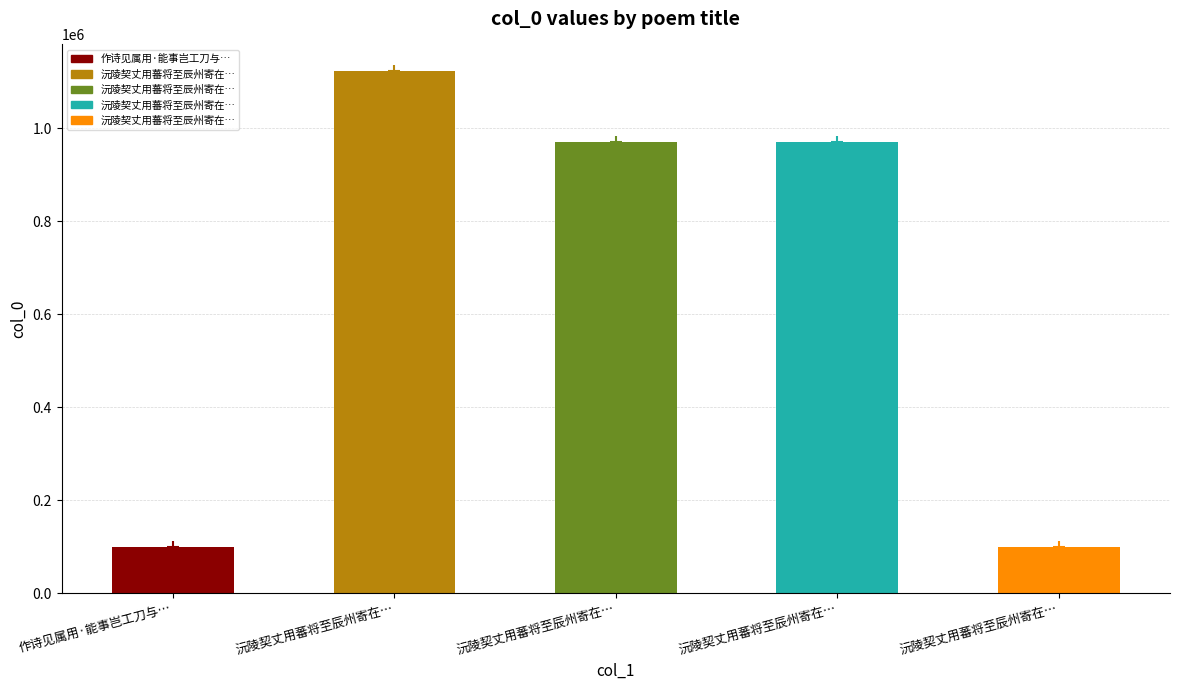

Reading left to right, list all the values displayed in this chart.

98510	1124054	971463	971464	98509